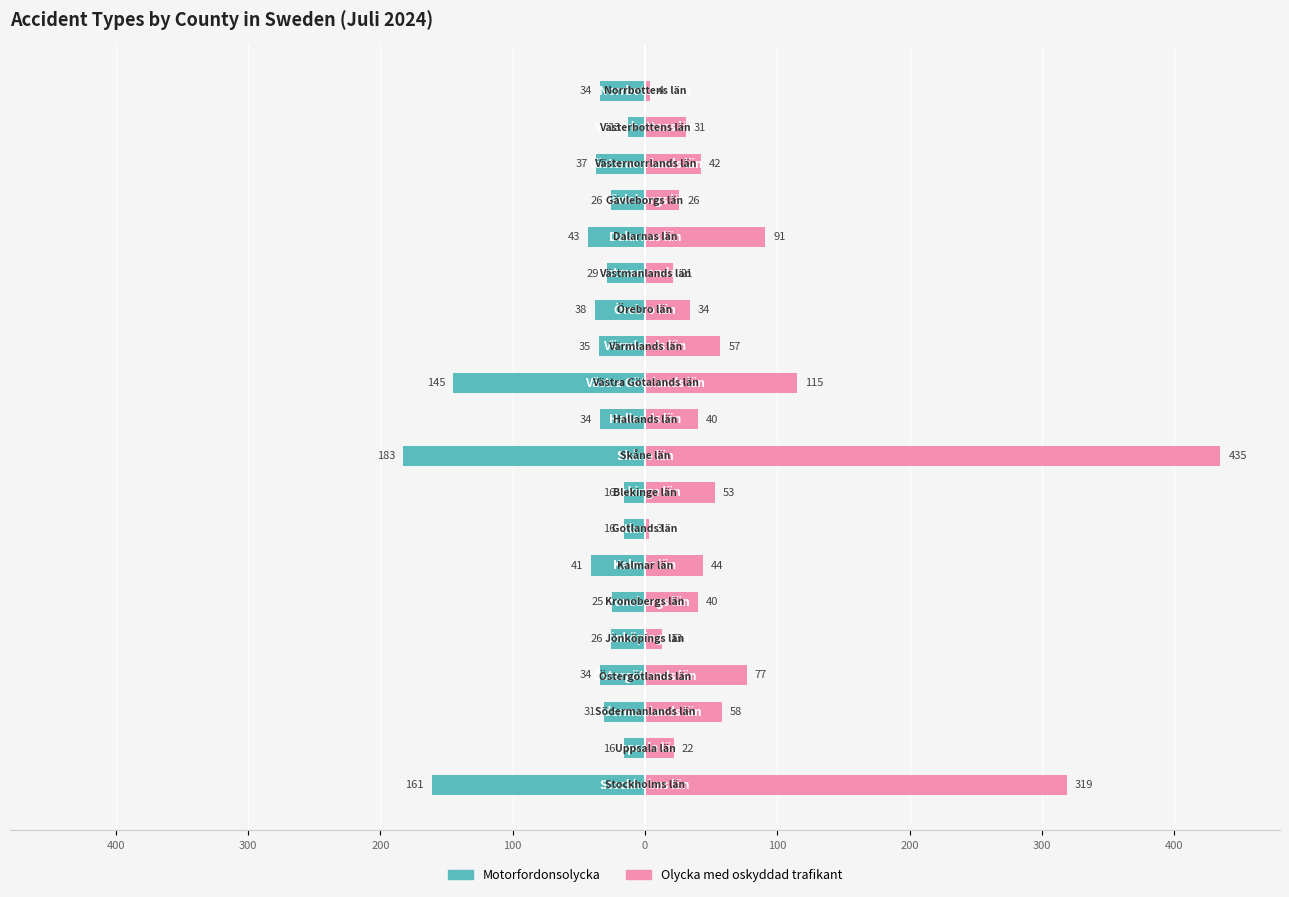

Is the value of Motorfordonsolycka at 100 greater than the value of Olycka med oskyddad trafikant at 300?

No